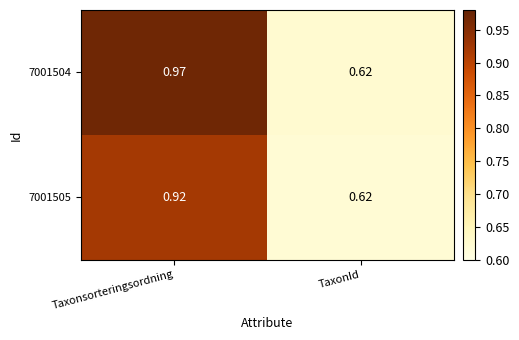

At which label is 7001504 closest to 0?

TaxonId